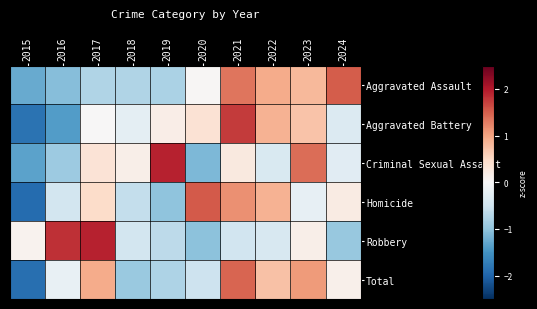

What is the maximum value shown in the chart?

1.9